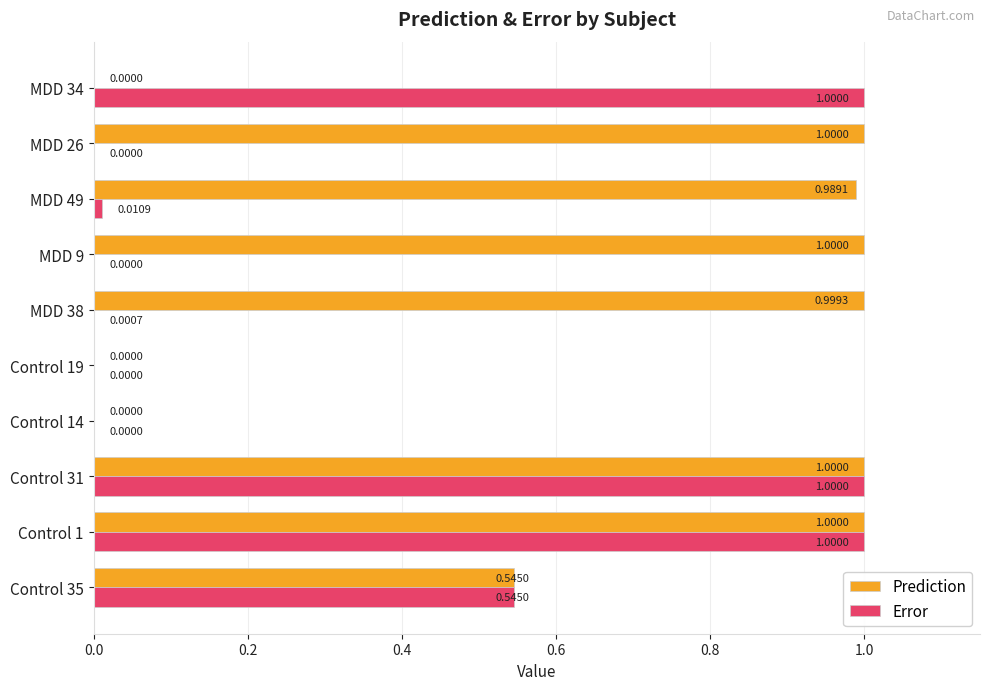

What is the total value across all series at MDD 38?

1.0